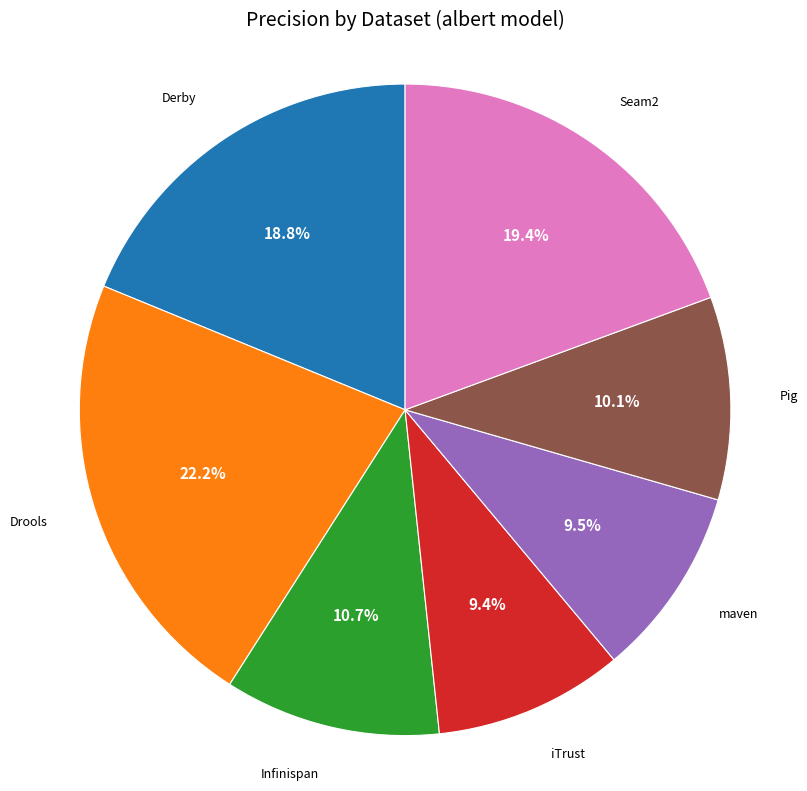

How many slices are in this pie chart?

7